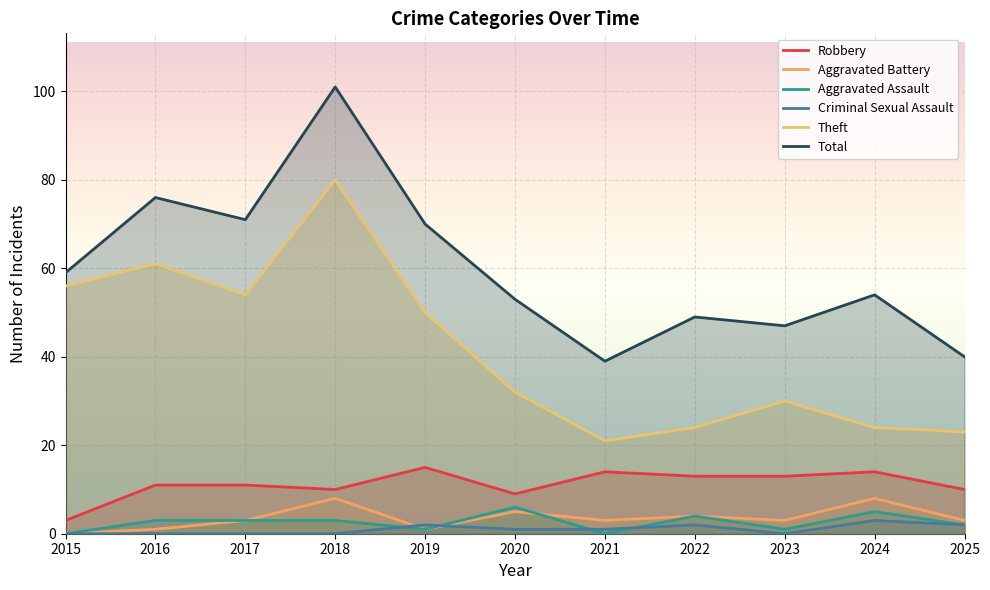

At which label does Aggravated Battery reach its minimum?

2015